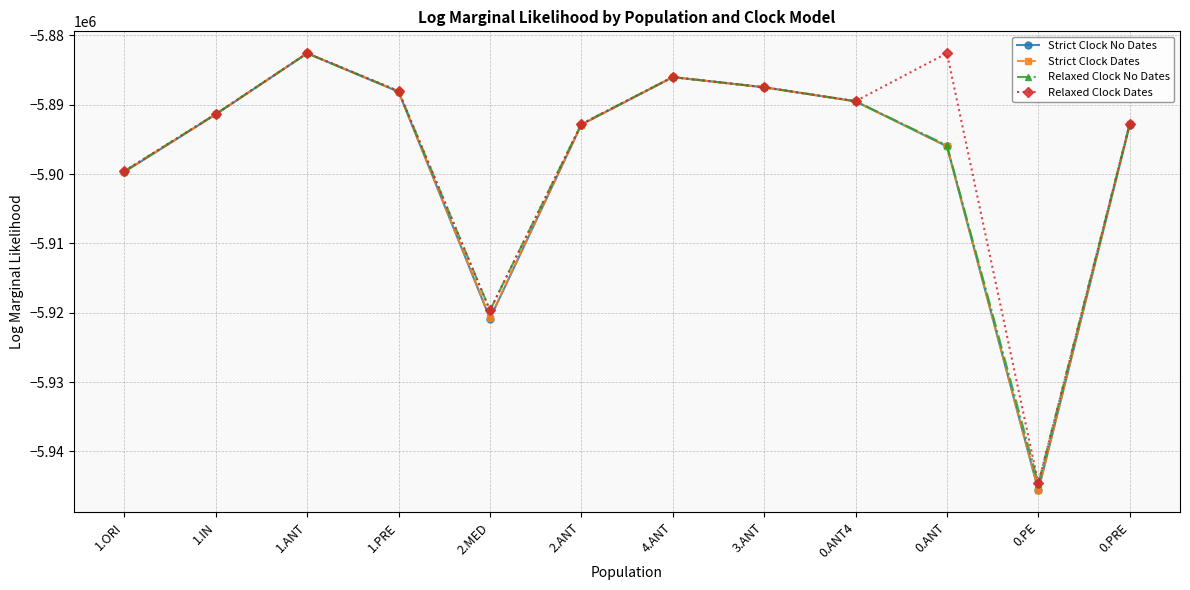

How many interior local valleys does the Relaxed Clock Dates series have?

3